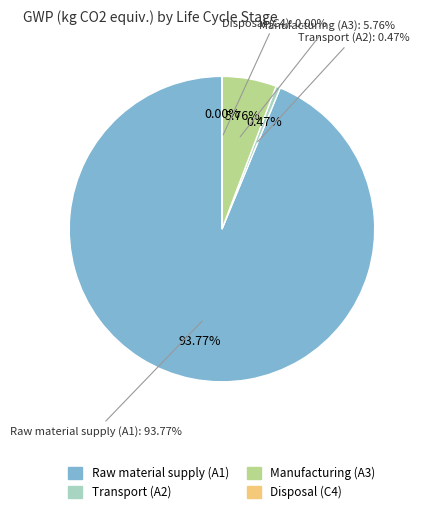

Count the number of slices in the pie.

4